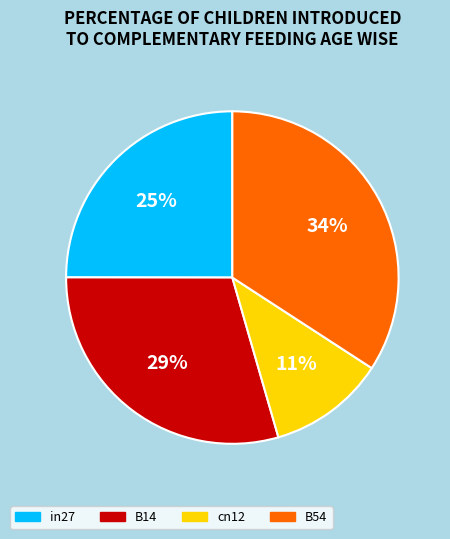

Is the sum of B14 and cn12 greater than half?

No